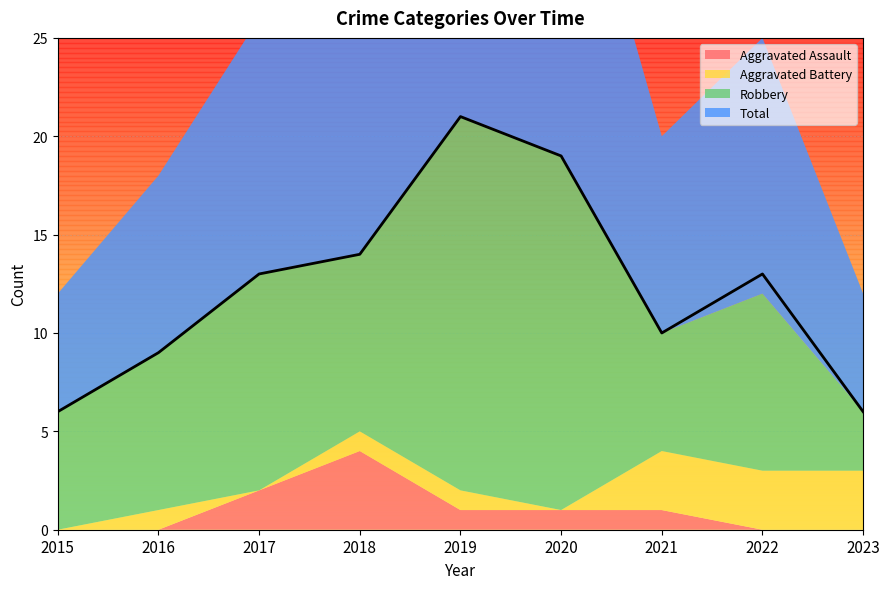

Count the Aggravated Assault values in the range 0 to 1.

7